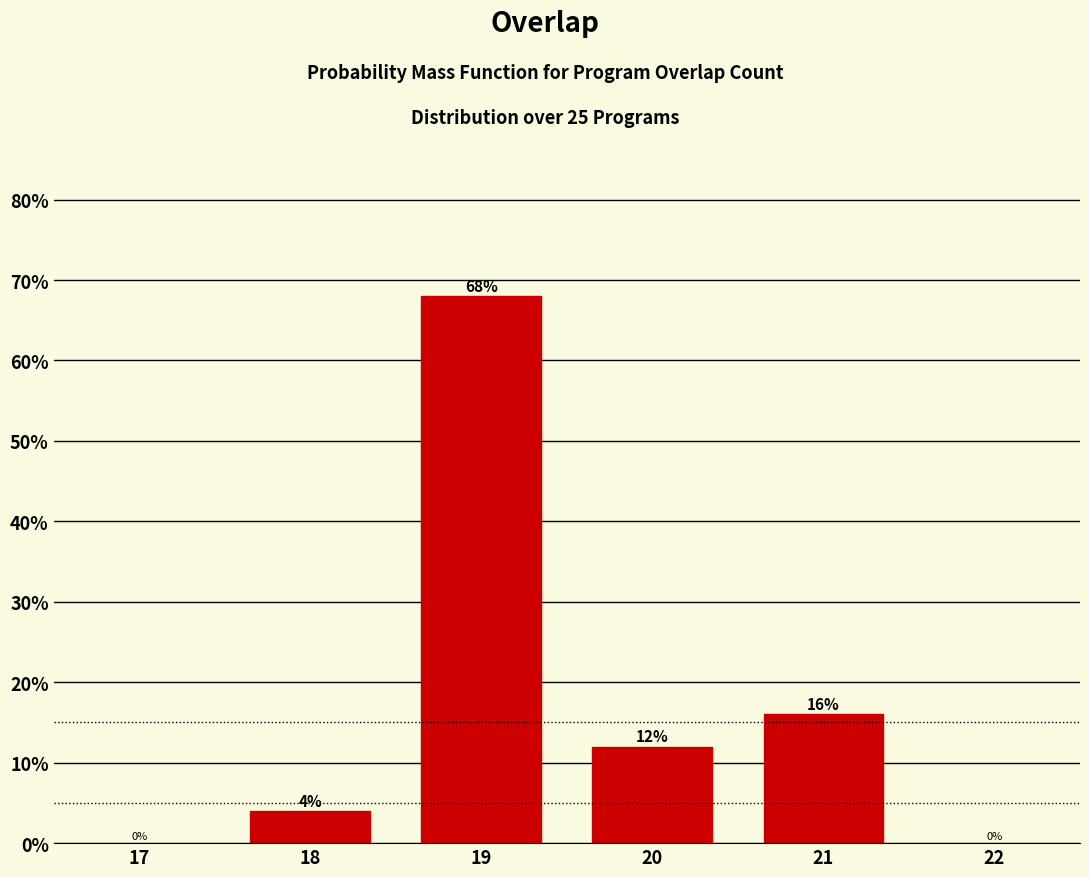

Reading left to right, what are all the values shown in this chart?

18=4	19=68	20=12	21=16